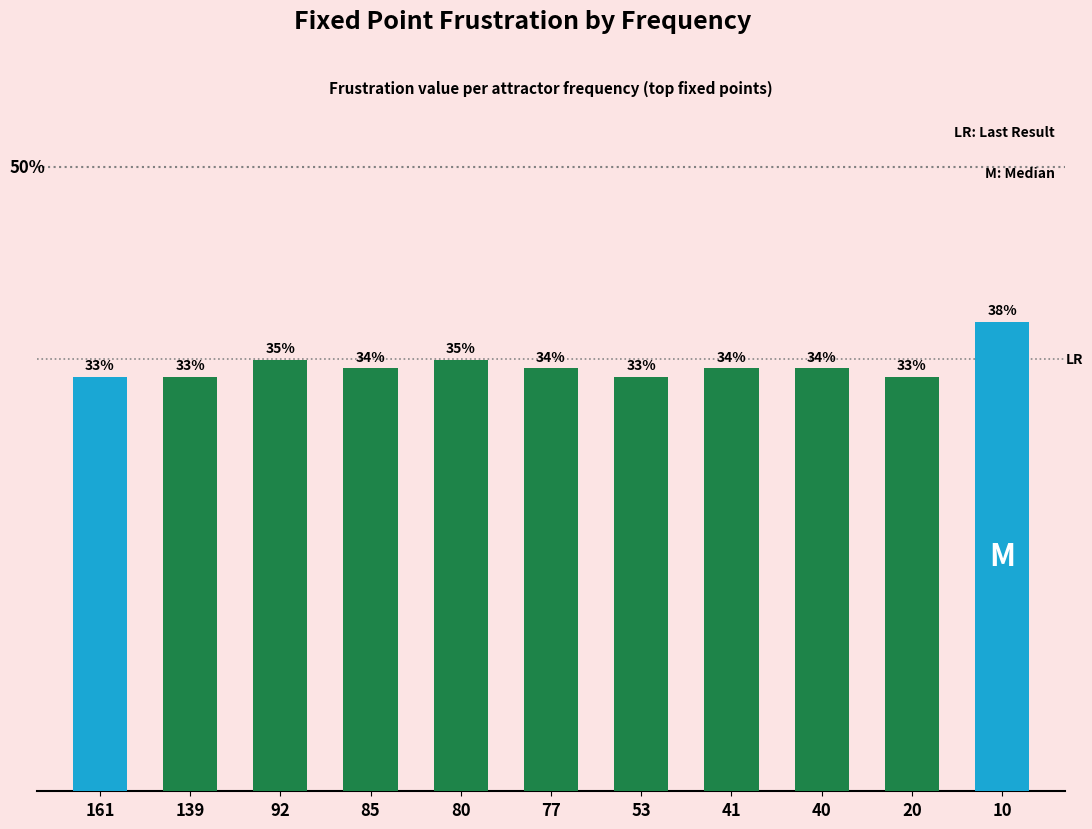

What is the maximum value shown in the chart?

0.4